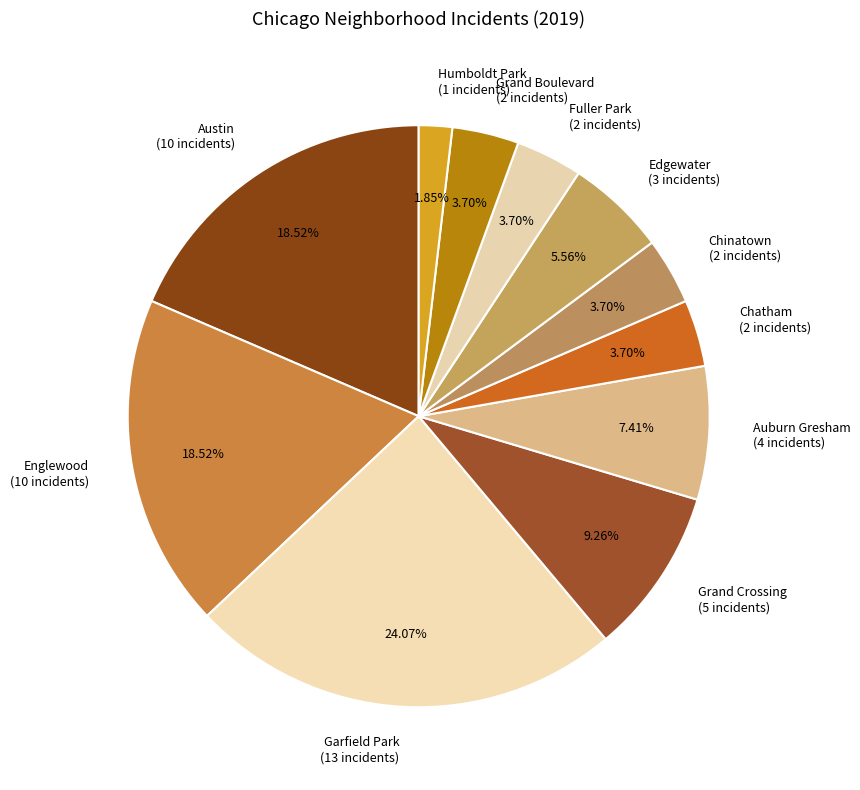

What is the ratio of the value at Edgewater (3 incidents) to the value at Humboldt Park (1 incidents)?

3.0